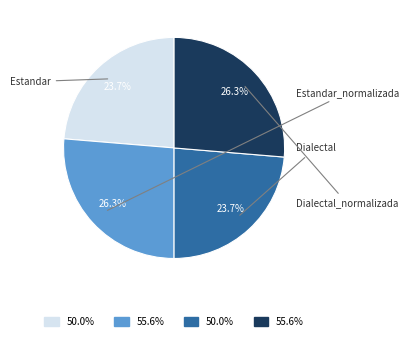

Does any single category account for the majority?

No